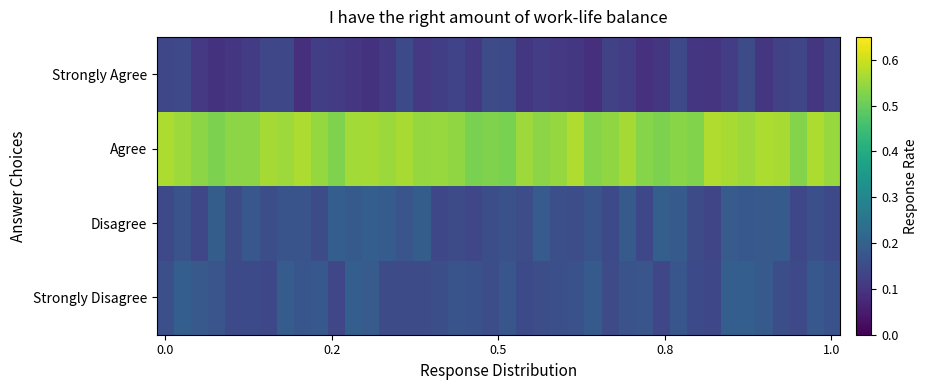

At how many categories does at least one series exceed 0?

40